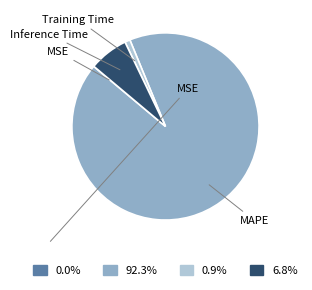

Does any single category account for the majority?

Yes